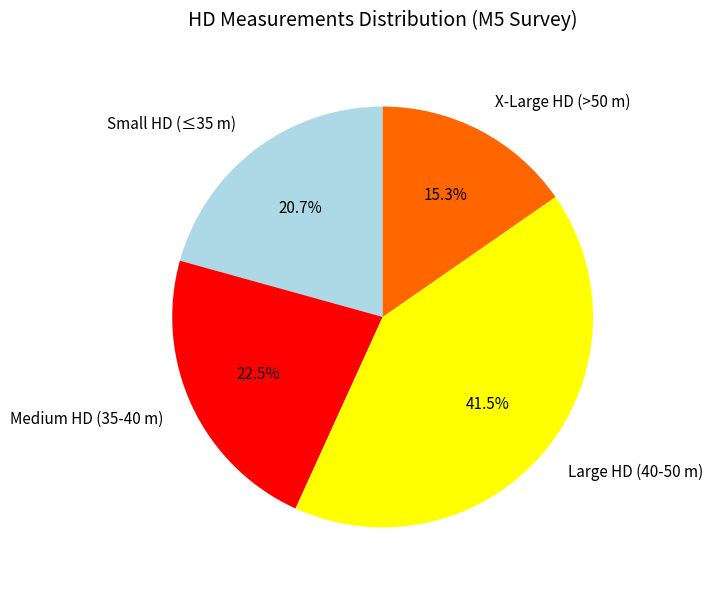

Is there a majority slice in this chart?

No